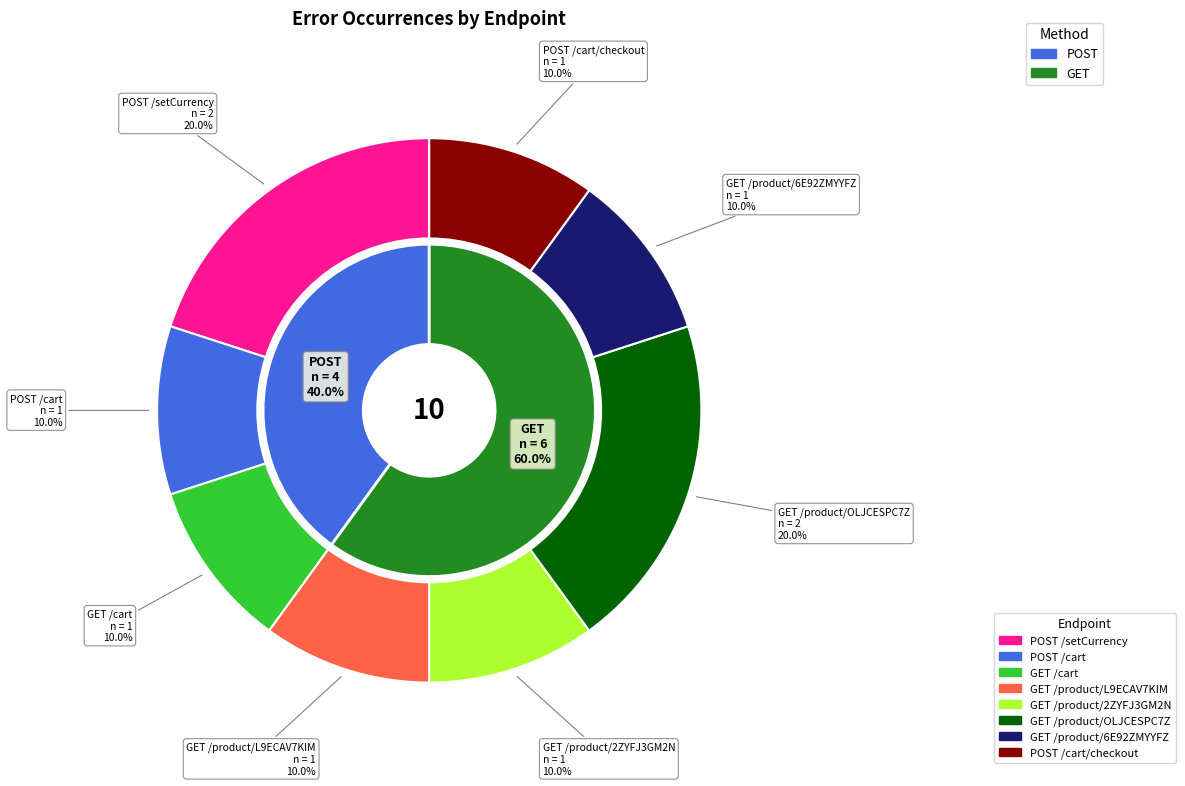

Between GET /product/OLJCESPC7Z and GET /cart, which is larger?

GET /product/OLJCESPC7Z